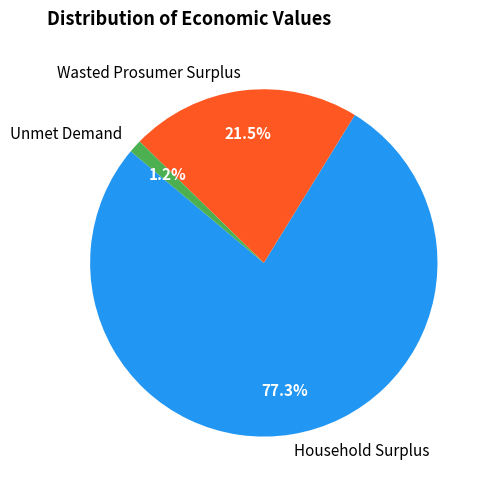

Which category has the smallest portion of the pie?

Unmet Demand